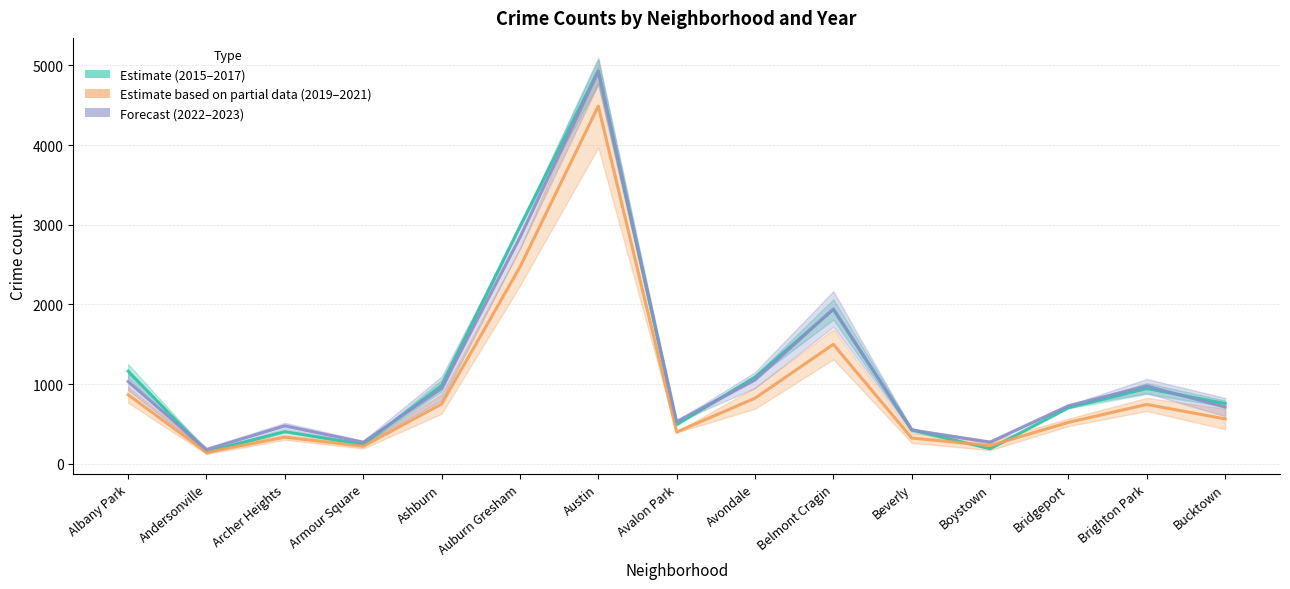

How many intersections are there between Forecast (2022–2023) and Estimate (2015–2017)?

8